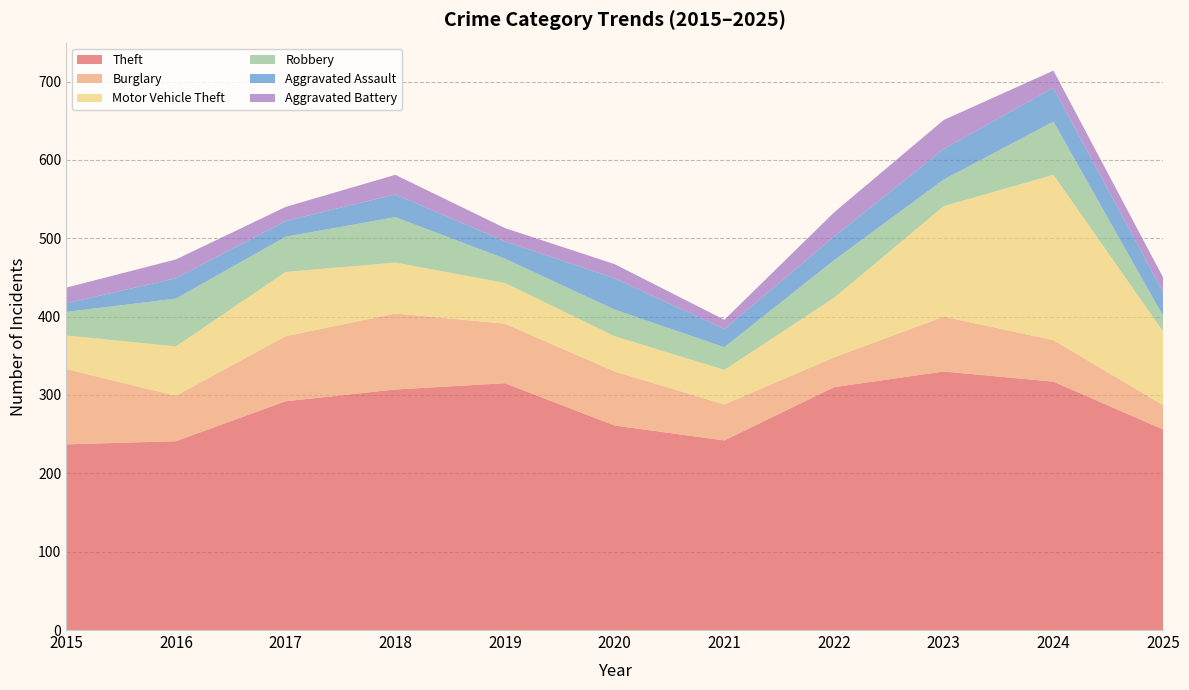

Reading left to right, transcribe all the data shown in this chart.

Theft: 237	241	292	307	315	261	242	310	330	317	256
Burglary: 96	58	83	97	76	69	46	38	70	53	31
Motor Vehicle Theft: 43	63	82	65	52	45	44	76	141	211	94
Robbery: 30	61	45	58	31	34	29	48	34	68	20
Aggravated Assault: 11	26	20	29	22	40	23	30	39	43	30
Aggravated Battery: 20	24	18	25	17	18	12	31	37	22	19